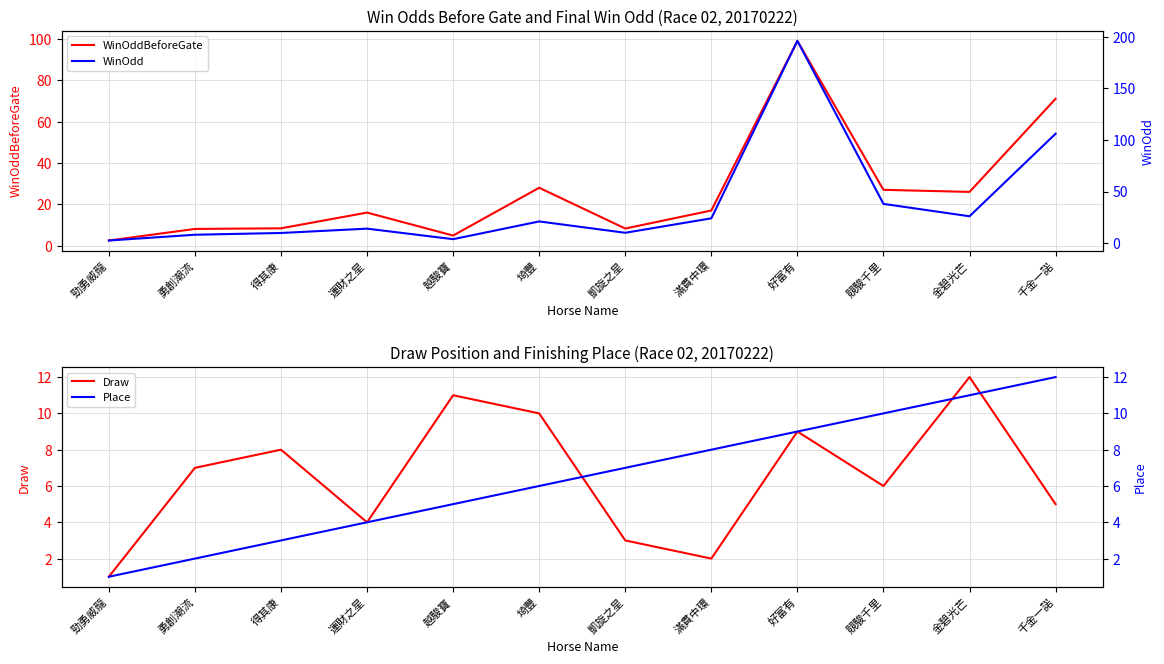

Which series changed the most between 滿貫中環 and 千金一諾?

WinOdd